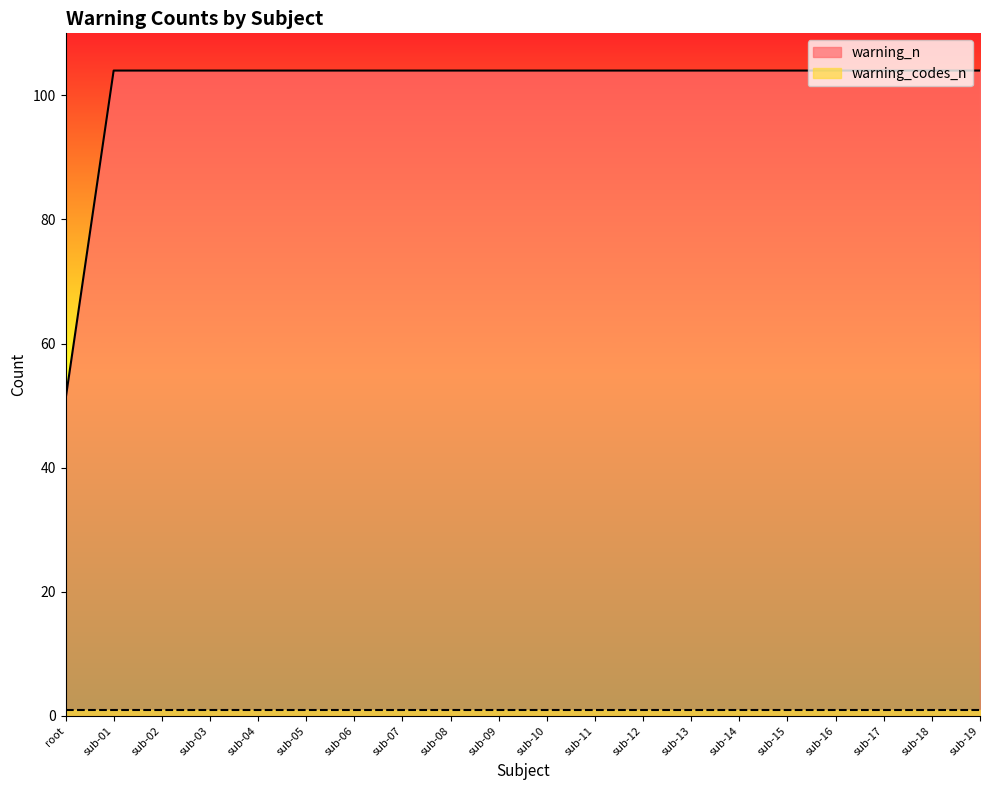

At which category does the chart reach its peak across all series?

sub-01